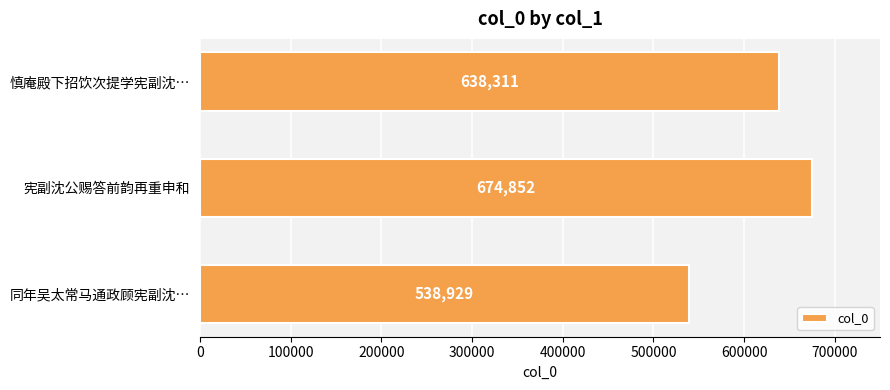

What is the sum of all values?

1852092